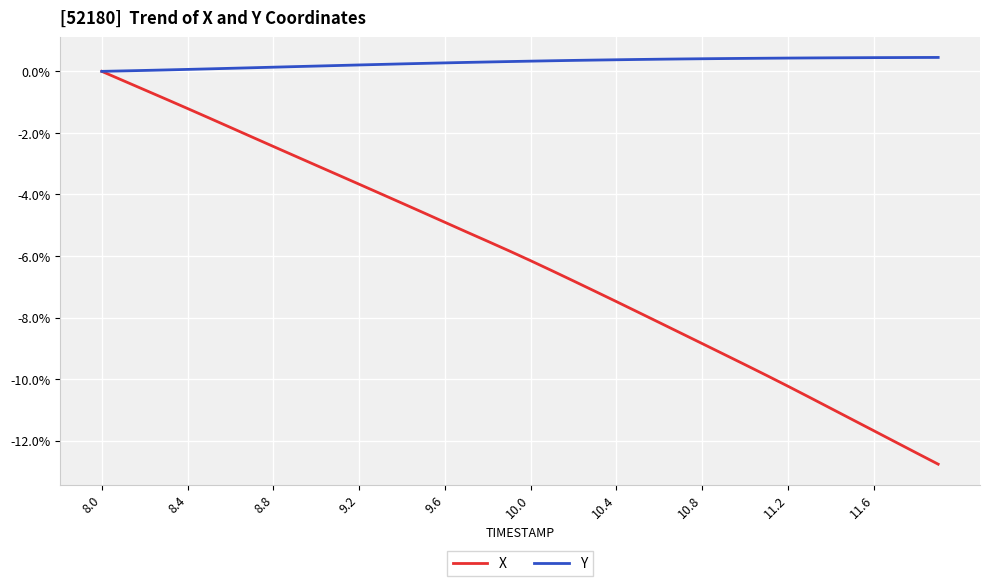

Which series has the widest spread of values?

X